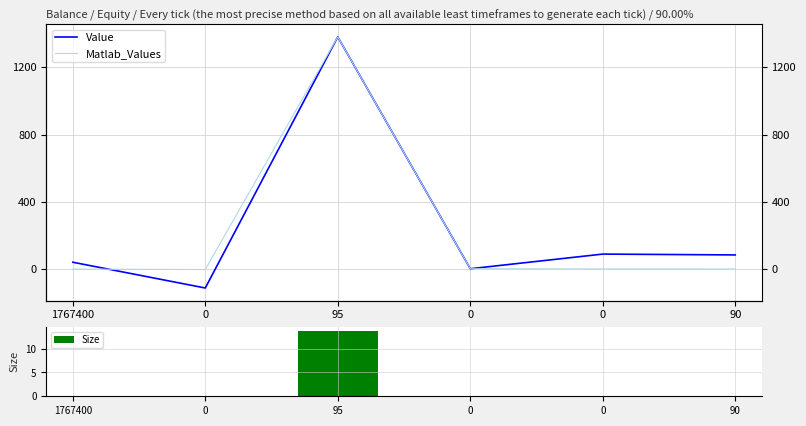

The Value series shows 134.2 at 0. True or false?

False